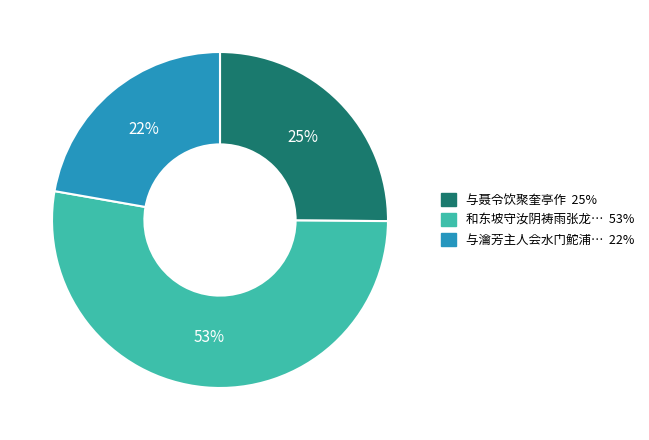

Does any single category account for the majority?

Yes